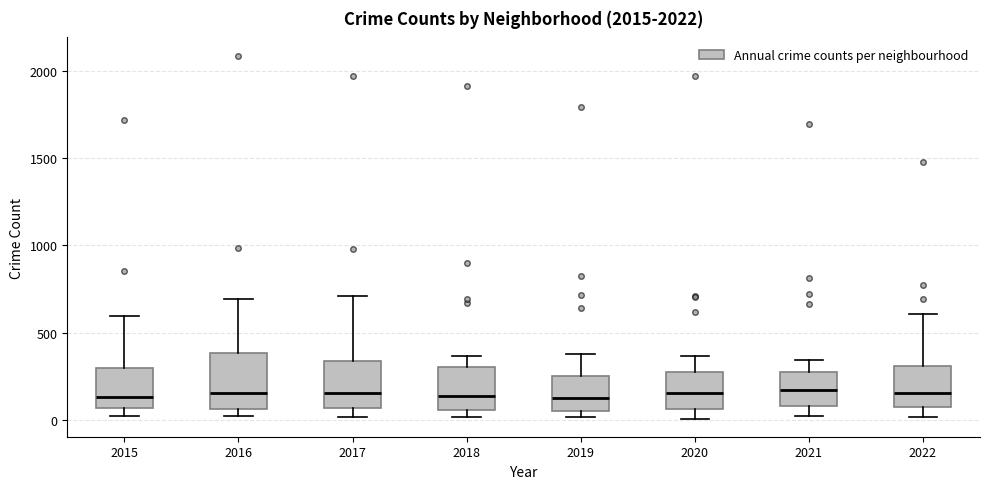

Comparing the boxes themselves (not the whiskers), which one is the tallest?

2016